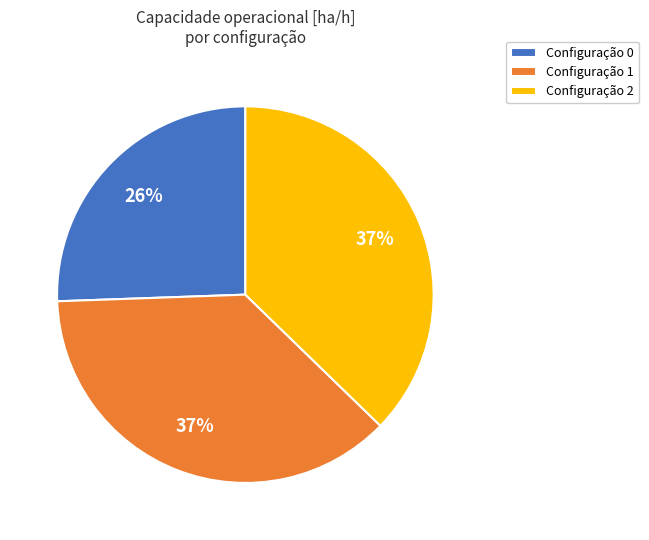

Is there any slice that represents more than half of the pie?

No